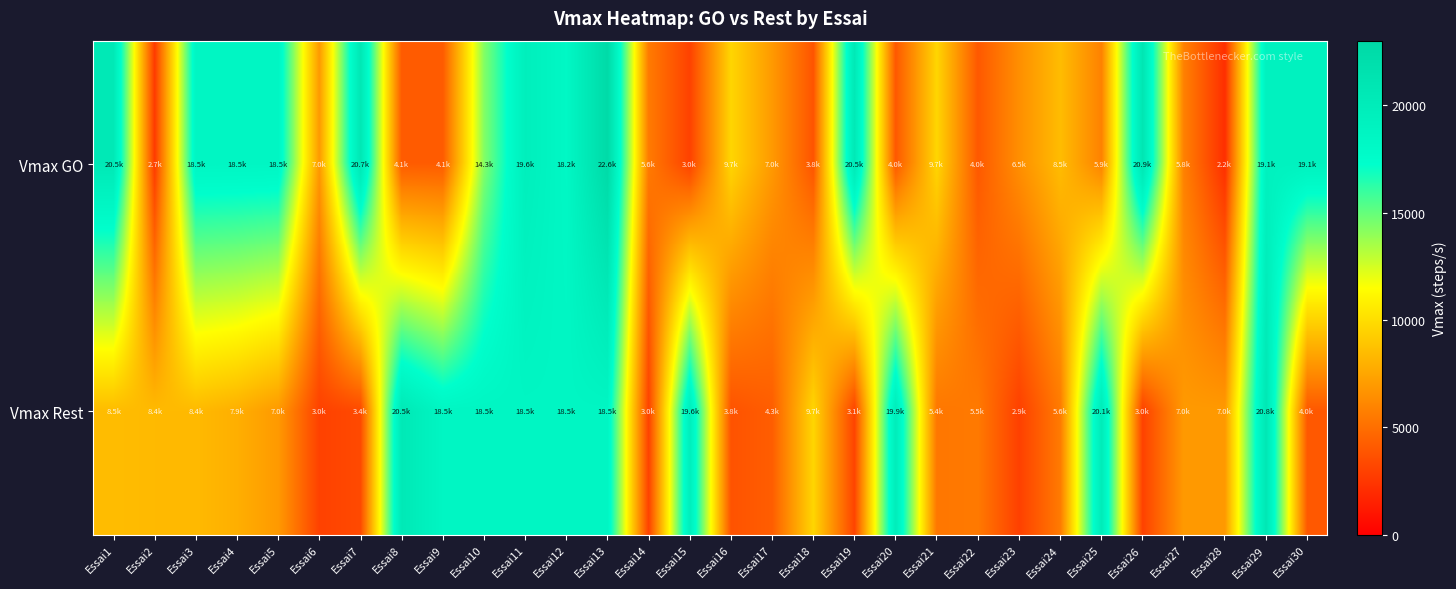

Which label corresponds to the smallest value in the chart?

Essai28